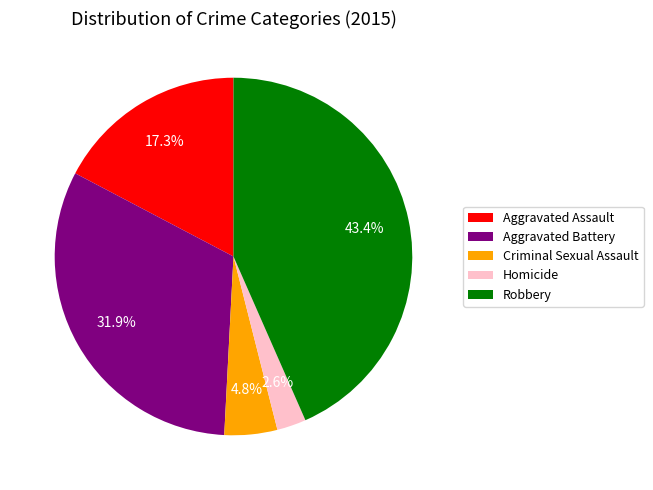

Between Aggravated Battery and Homicide, which is larger?

Aggravated Battery